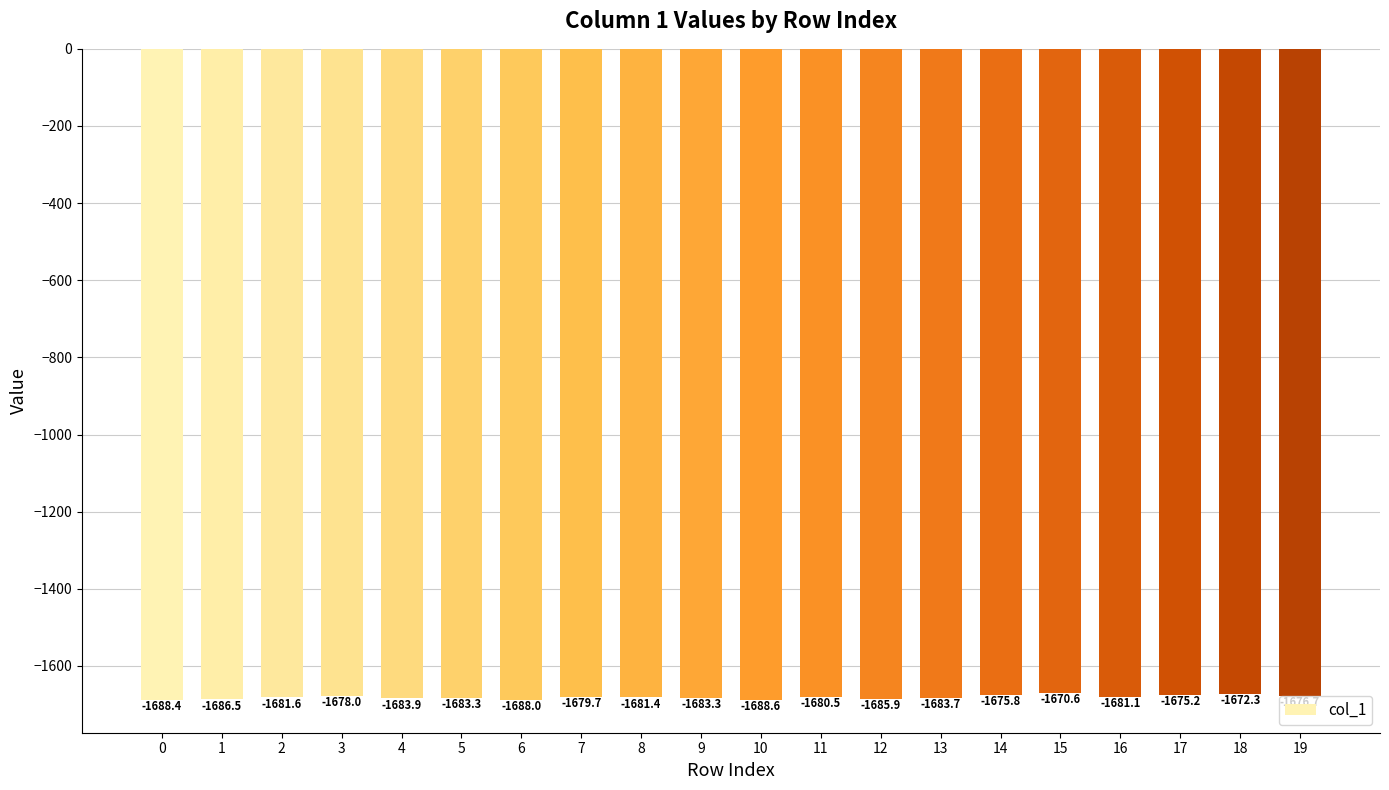

Reading right to left, transcribe all the data shown in this chart.

-1676.7	-1672.3	-1675.2	-1681.1	-1670.6	-1675.8	-1683.7	-1685.9	-1680.5	-1688.6	-1683.3	-1681.4	-1679.7	-1688.0	-1683.3	-1683.9	-1678.0	-1681.6	-1686.5	-1688.4